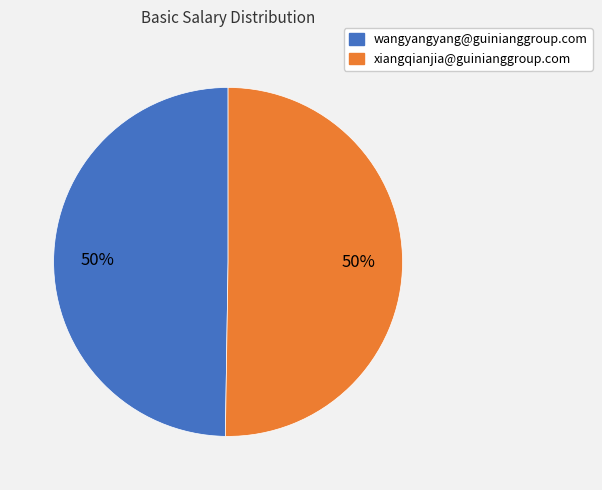

Approximately how many times larger is the value at xiangqianjia@guinianggroup.com compared to wangyangyang@guinianggroup.com?

1.0